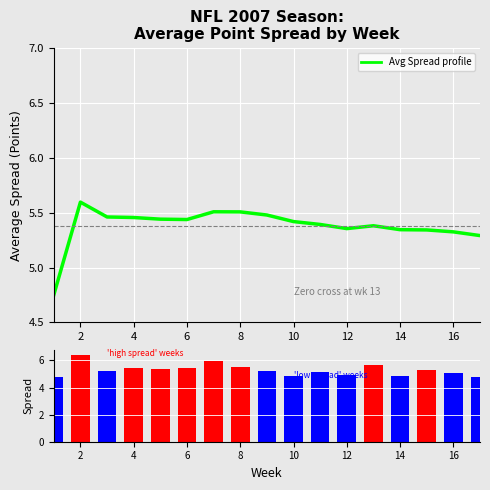

How many values in the Avg Spread profile series exceed 5?

16